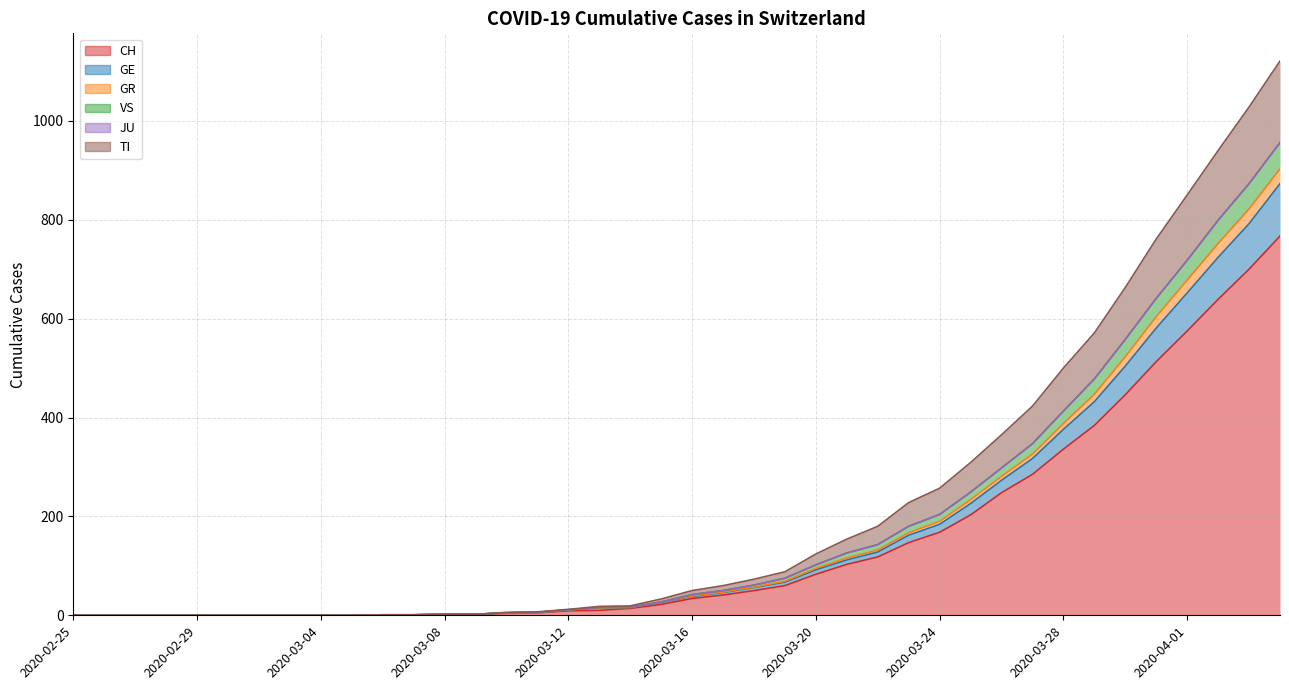

What is the maximum value for CH?

767